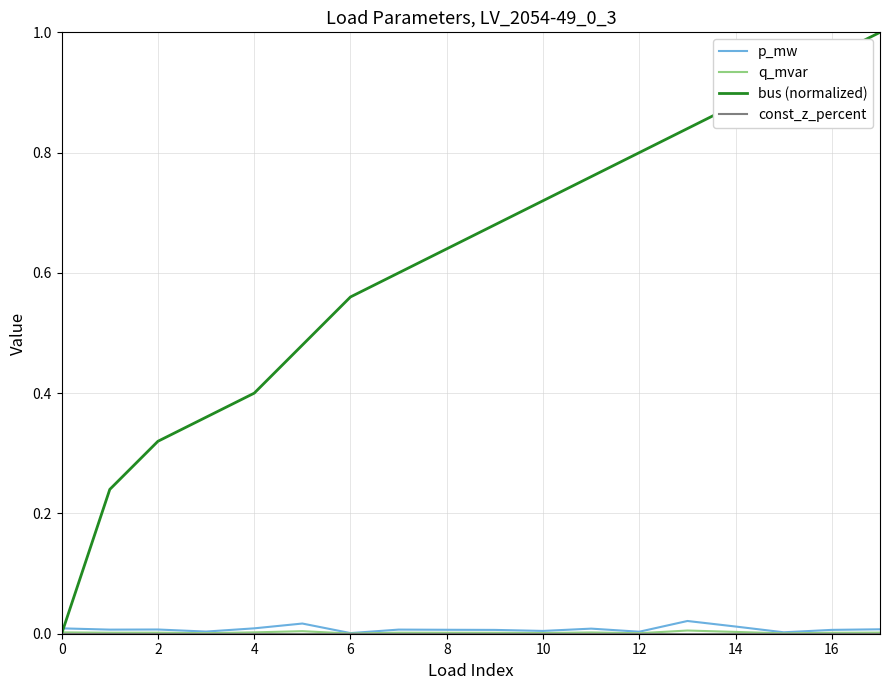

Which series has the largest total across all categories?

bus (normalized)